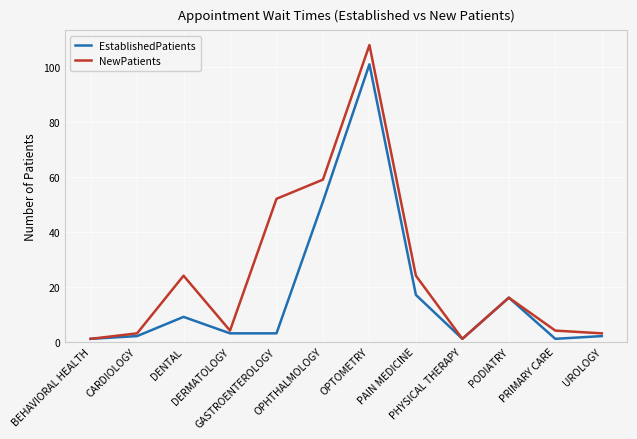

What value does the EstablishedPatients series have at PODIATRY?

16